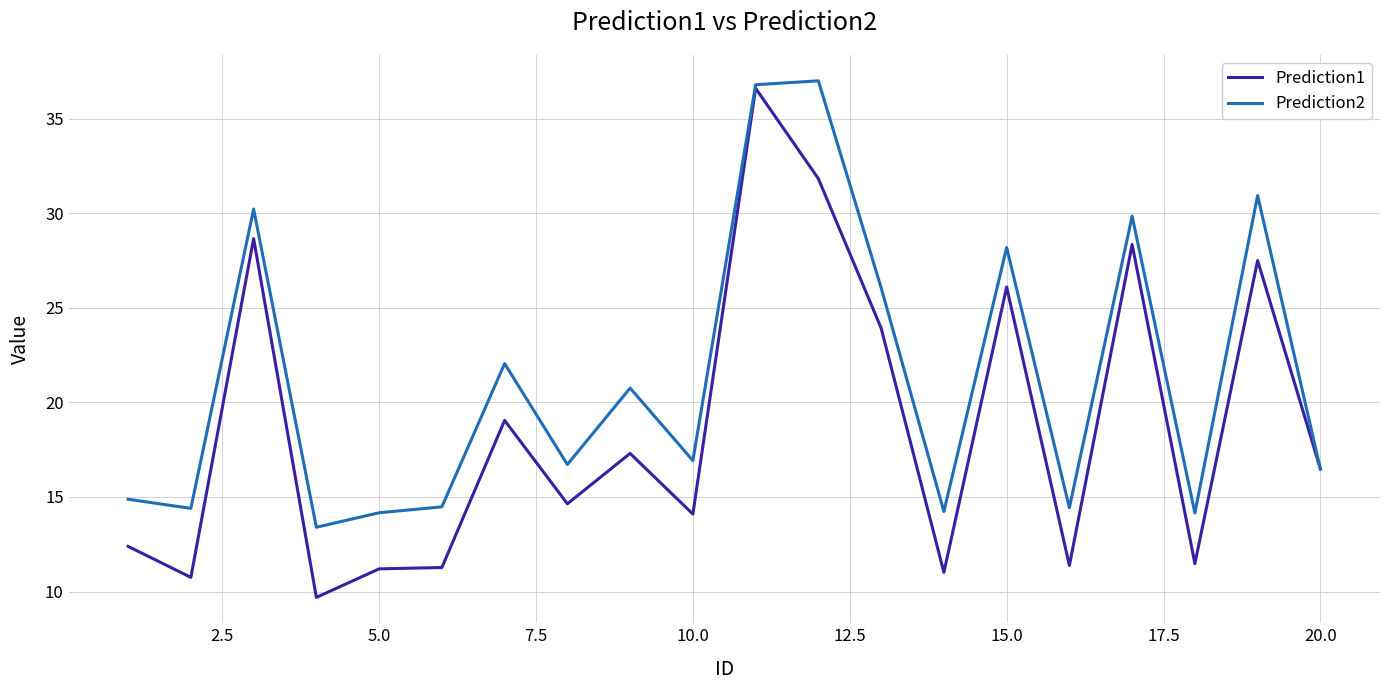

Rank the series by their average value, from highest to lowest.

Prediction2, Prediction1